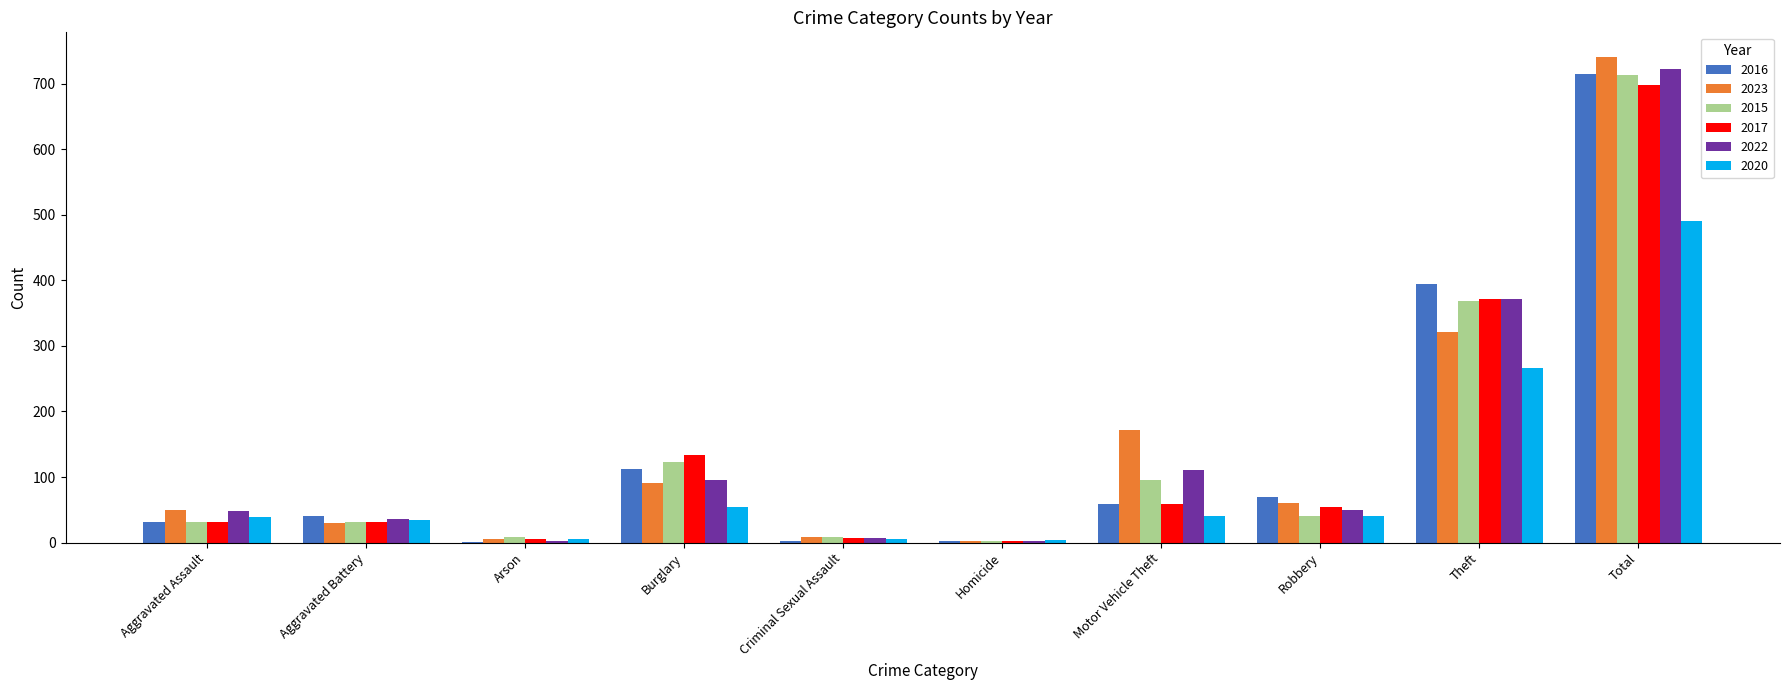

What is the total value across all series at Burglary?

610